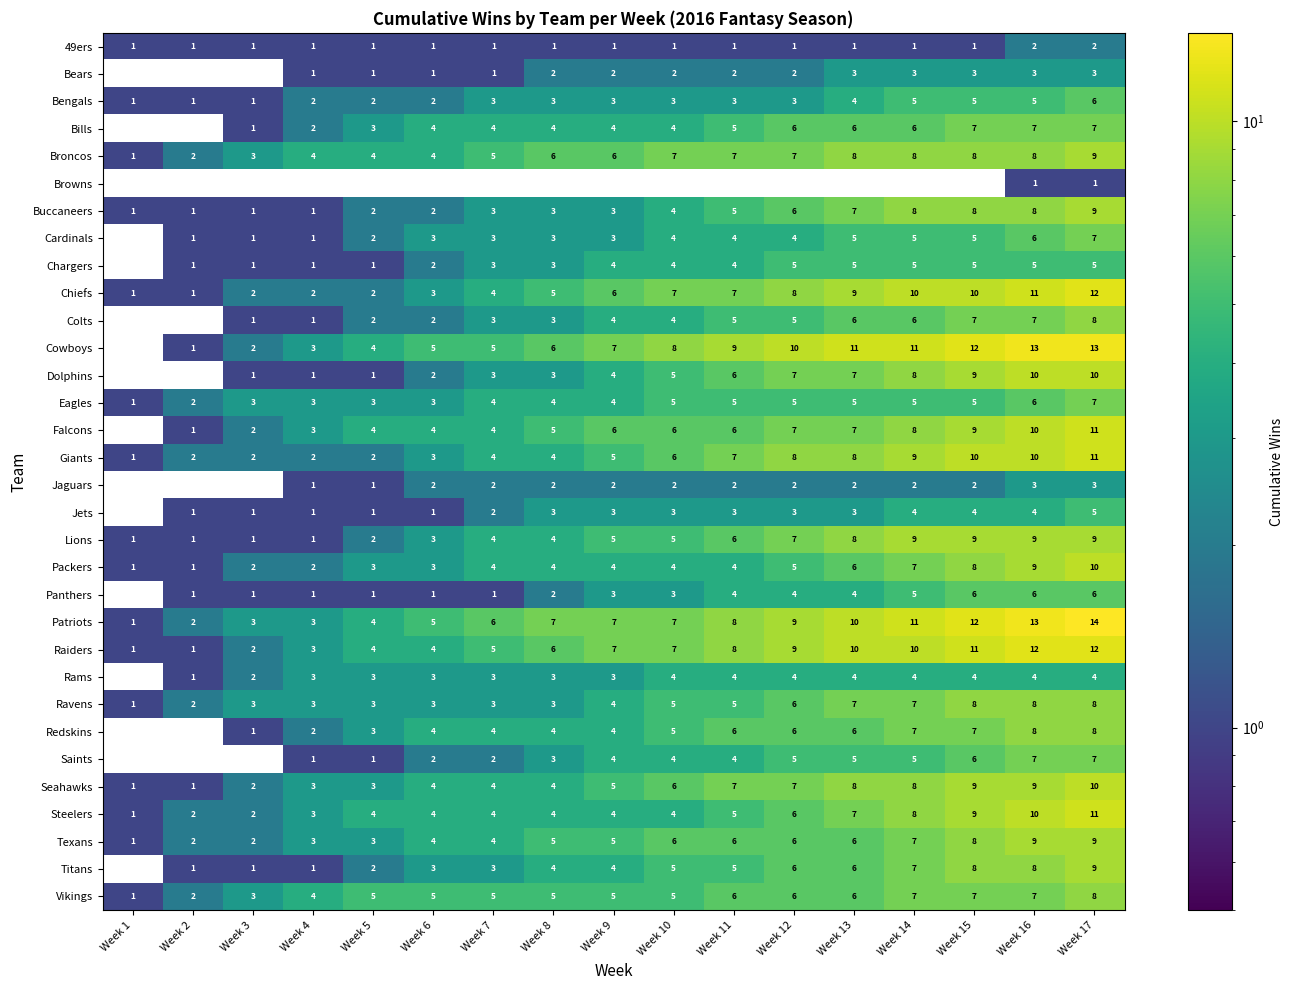

What is the spread (max minus min) of values at Week 16?

12